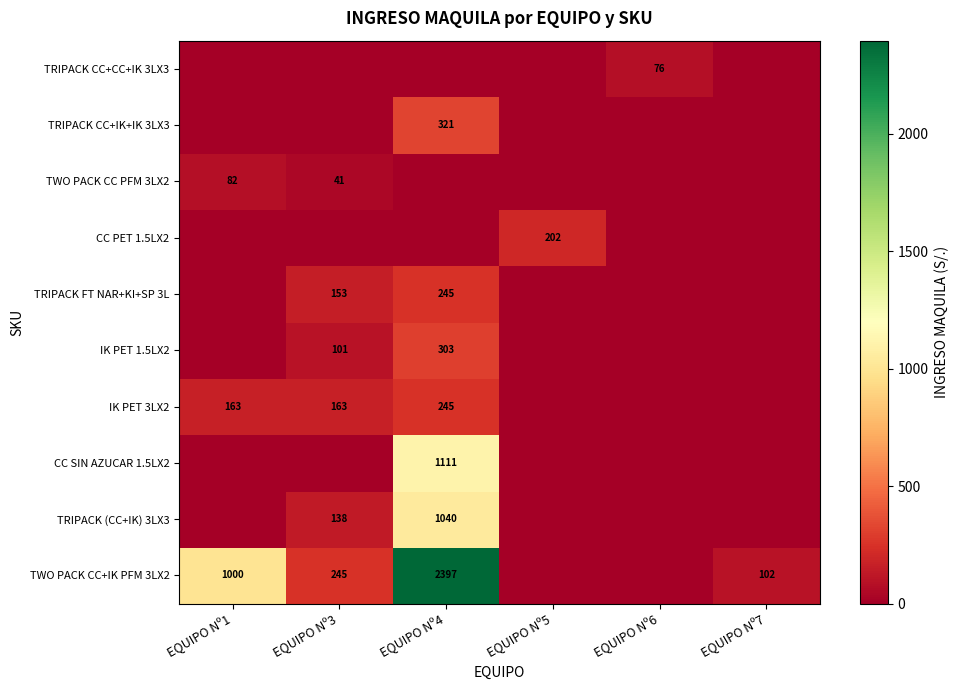

True or false: TRIPACK (CC+IK) 3LX3 has a value of 1040 at EQUIPO Nº4.

True